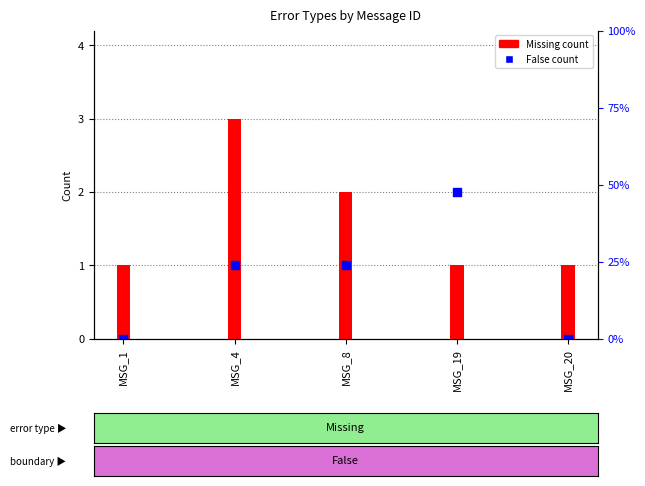

What is the total value across all series at MSG_1?

1